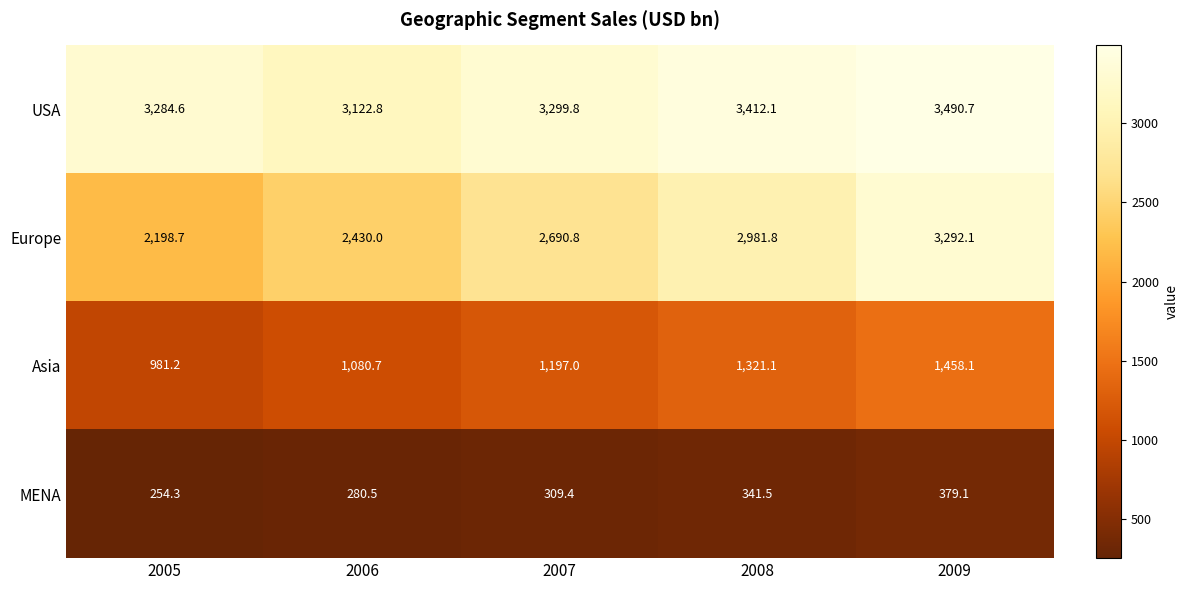

Which series has the widest spread of values?

Europe